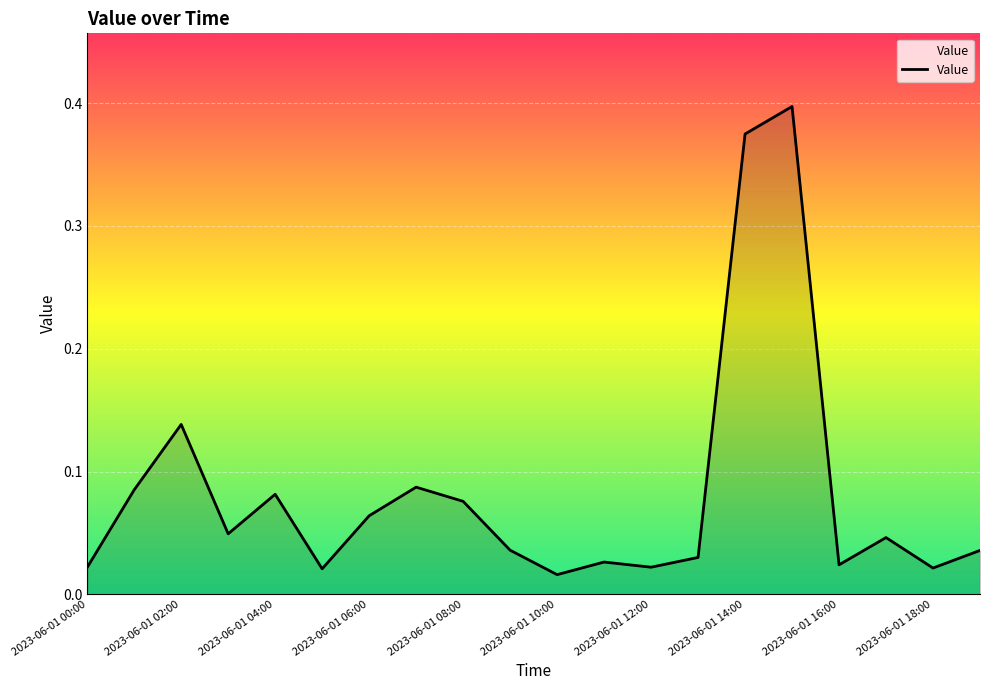

Does the chart have visible grid lines?

Yes